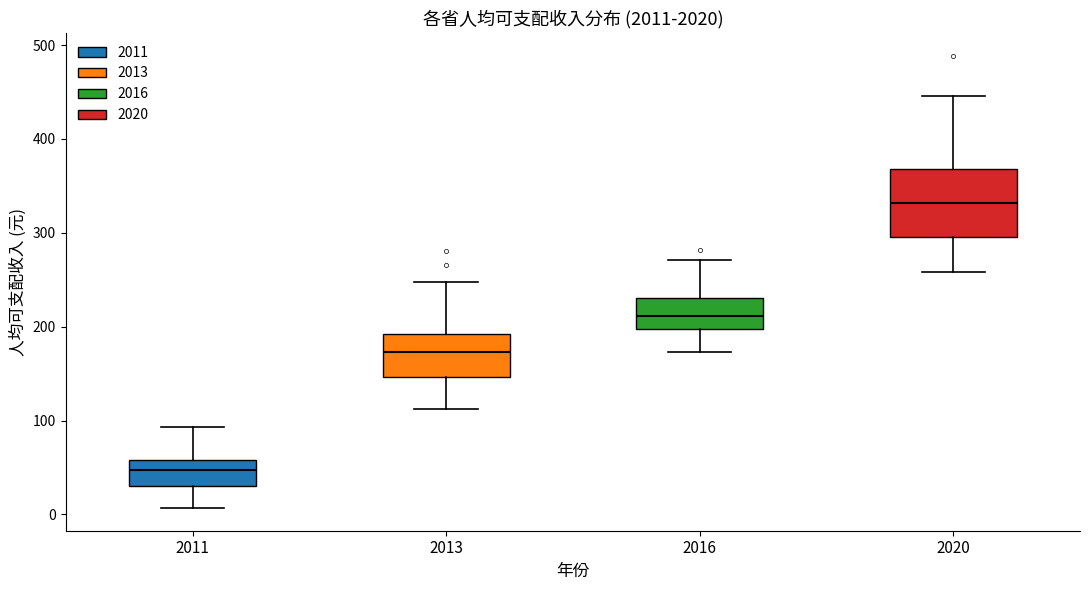

Reading left to right, transcribe this box plot: for each box, give where its median line is, the range the box spans, and where its two whiskers end, as read against the y-axis. The values are not printed on the chart, so give them approximately, as read against the axis.

2011: median 50, box 30 to 60, whiskers 10 to 90
2013: median 170, box 150 to 190, whiskers 110 to 250
2016: median 210, box 200 to 230, whiskers 170 to 270
2020: median 330, box 300 to 370, whiskers 260 to 450